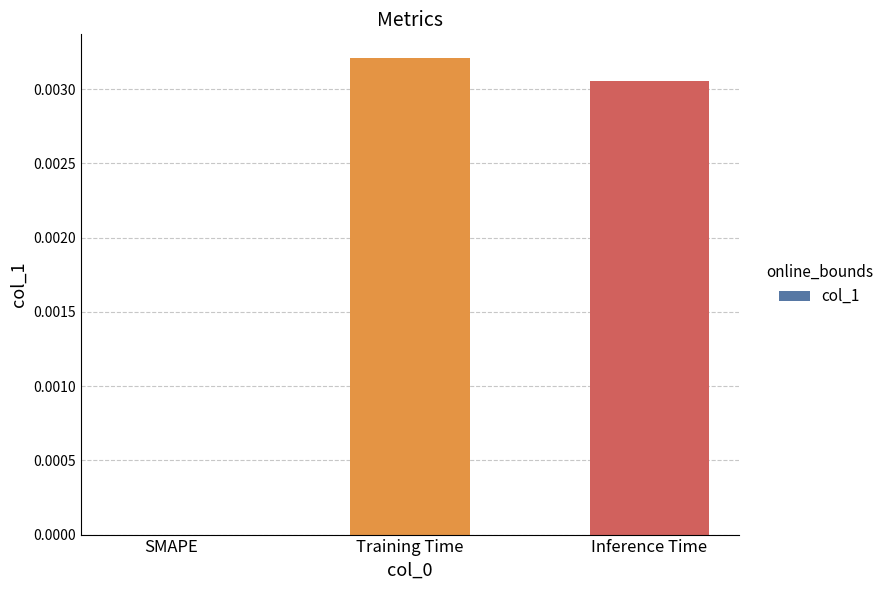

True or false: the data shows 0.0 at SMAPE.

True